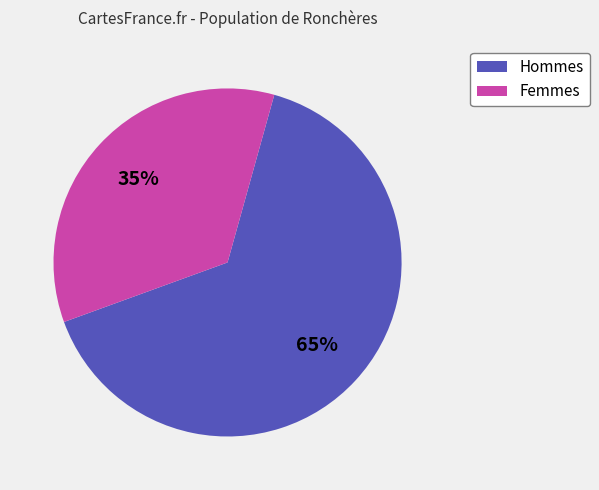

Count the number of slices in the pie.

2